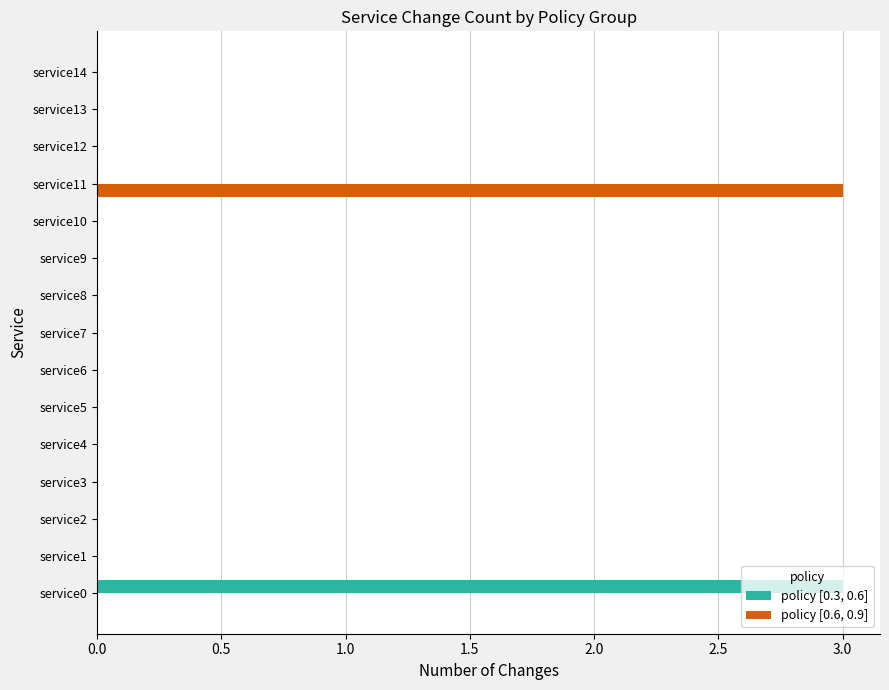

Between service1 and service11, which series saw the biggest shift?

policy [0.6, 0.9]